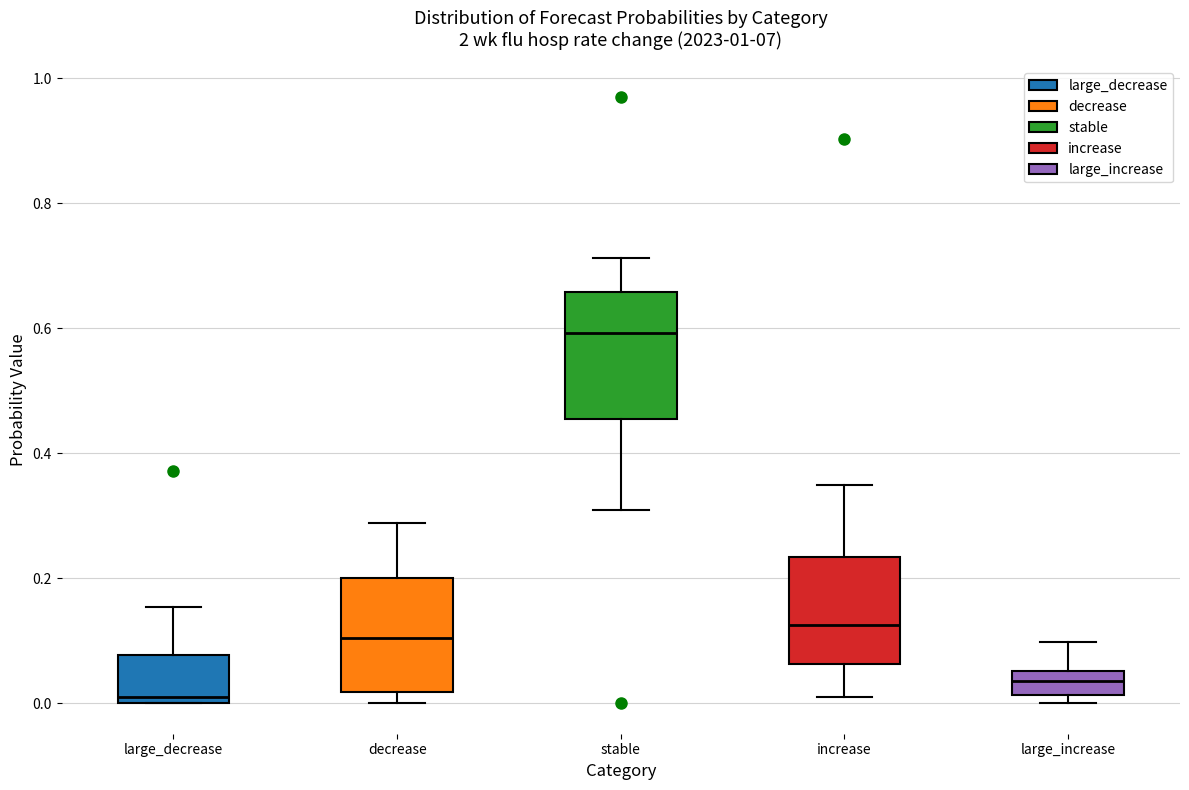

Which box's median line is the lowest?

large_decrease